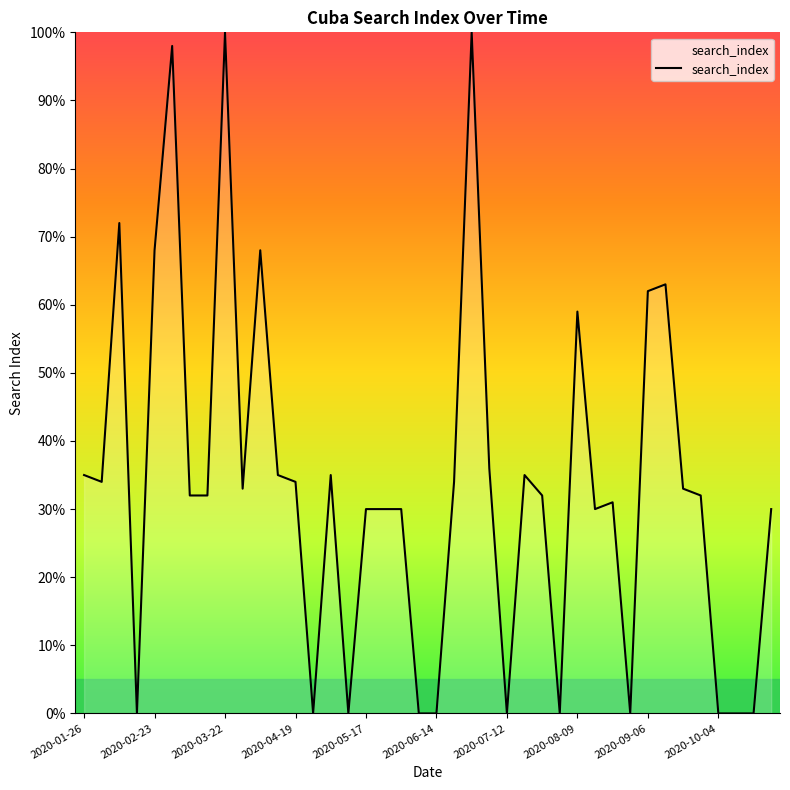

What is the greatest value displayed?

100